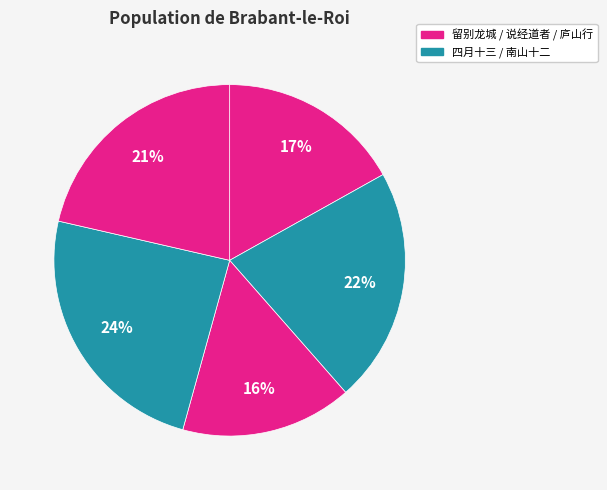

Count the number of slices in the pie.

5